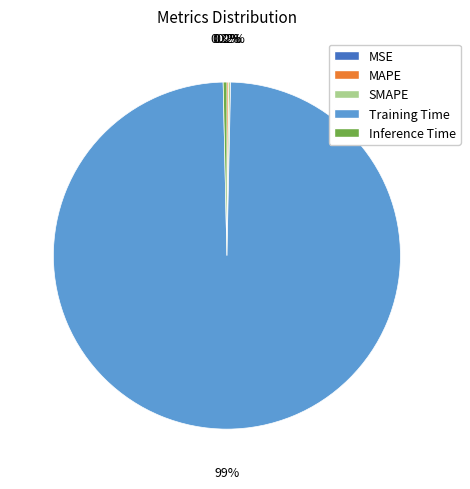

Which slice is the largest?

Training Time